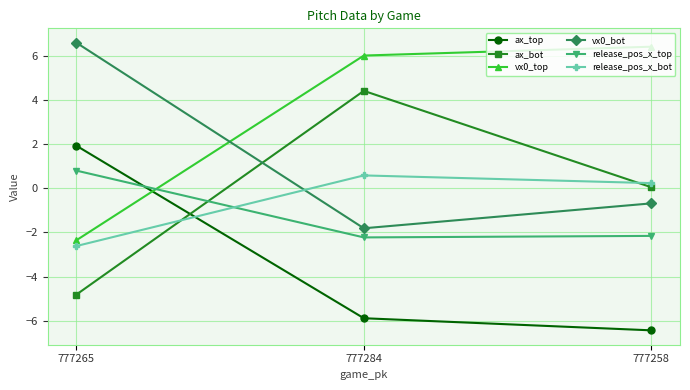

At how many categories does at least one series exceed 0?

3